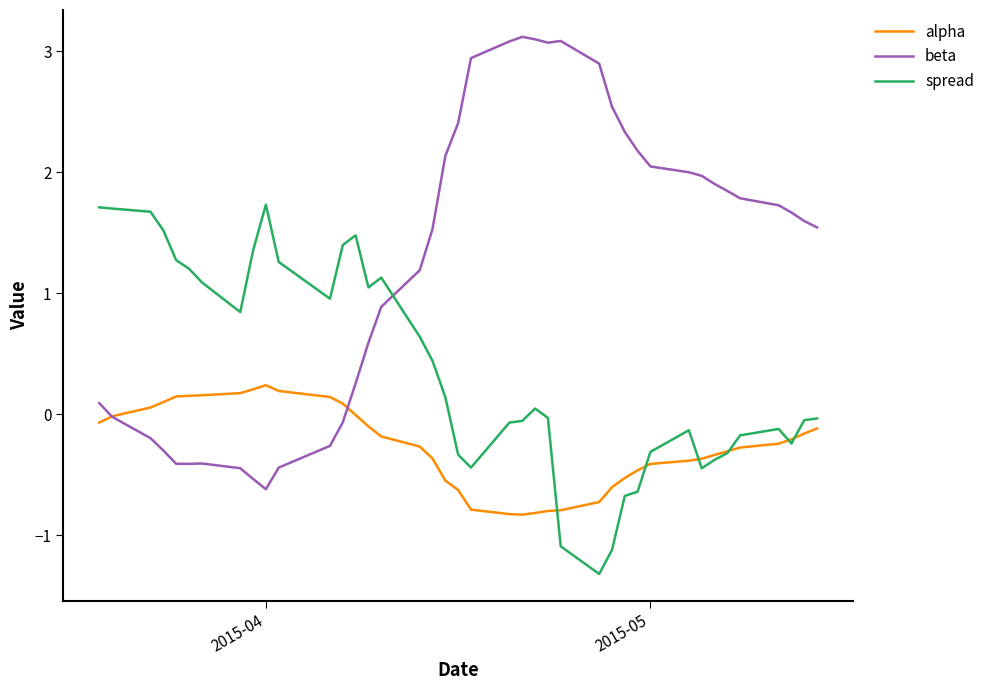

What is the difference between the second highest and minimum values in the alpha series?

1.0